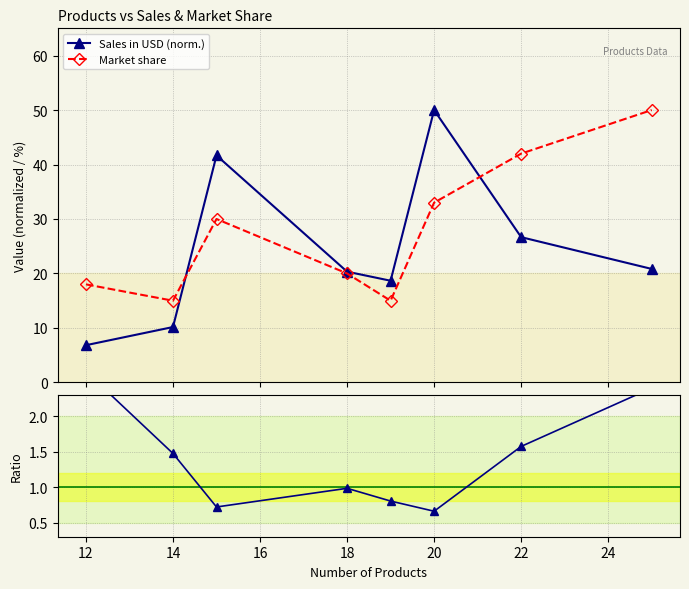

Count the number of data series in this chart.

3